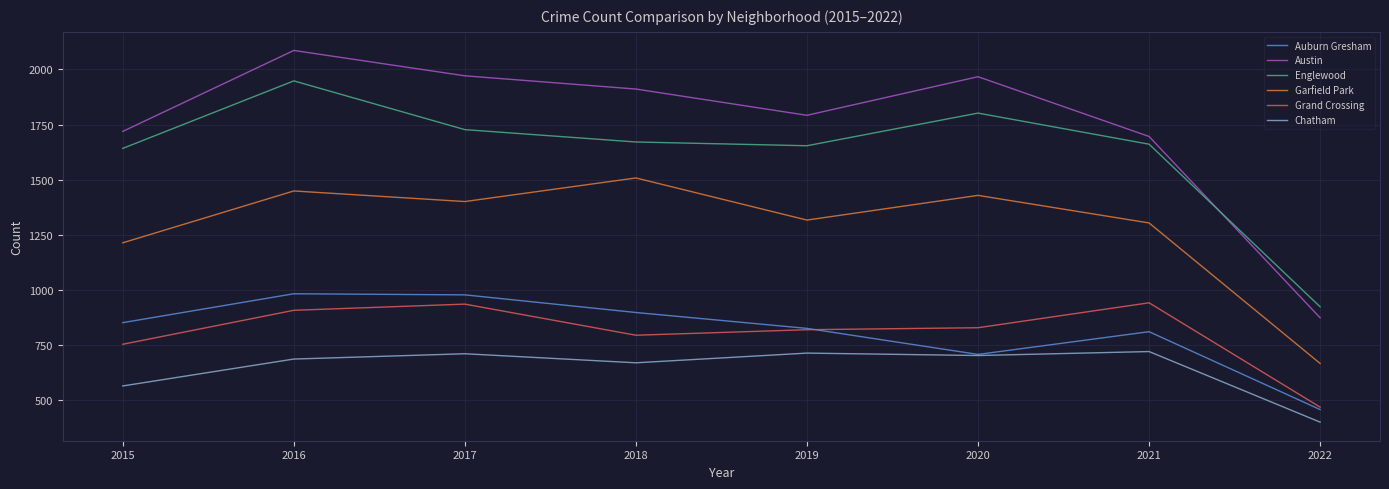

At 2018, list the series in order from largest to smallest.

Austin, Englewood, Garfield Park, Auburn Gresham, Grand Crossing, Chatham